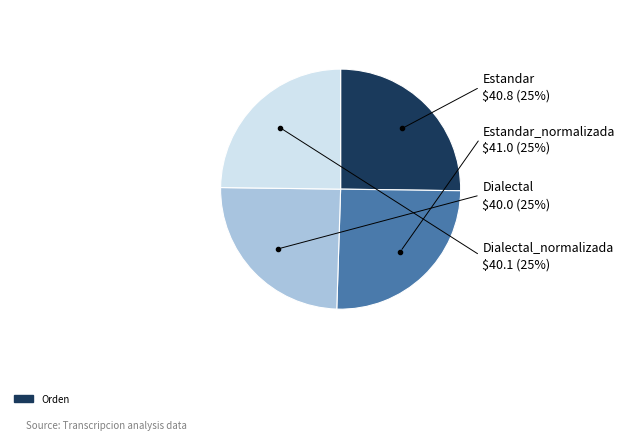

Is there a majority slice in this chart?

No